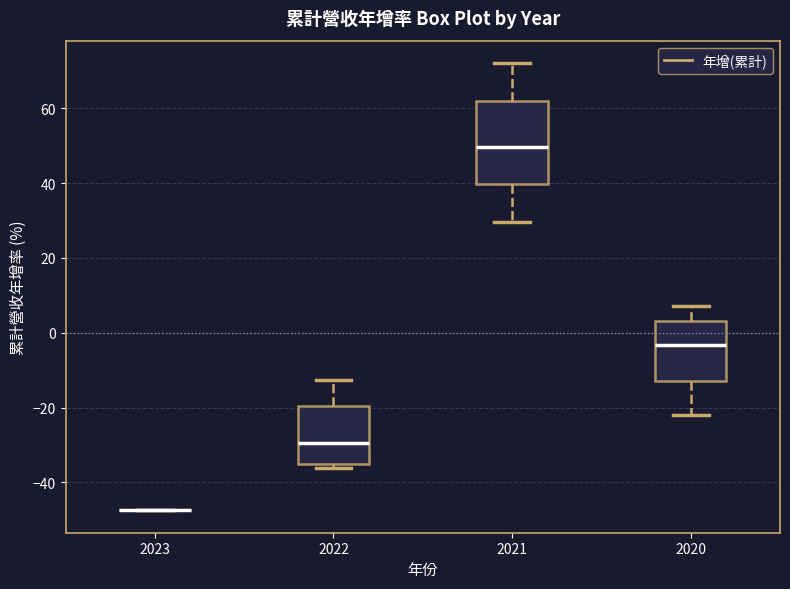

Which box is the tallest, from its lower edge to its upper edge?

2021